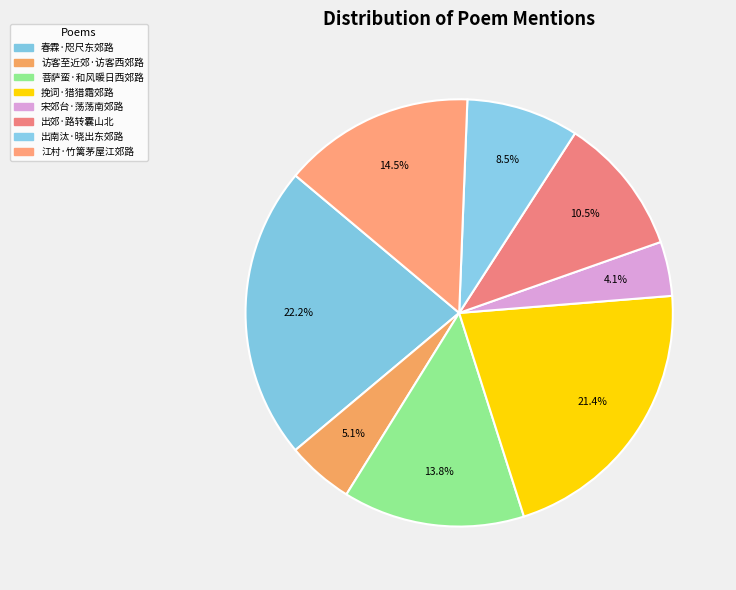

How many slices are in this pie chart?

8